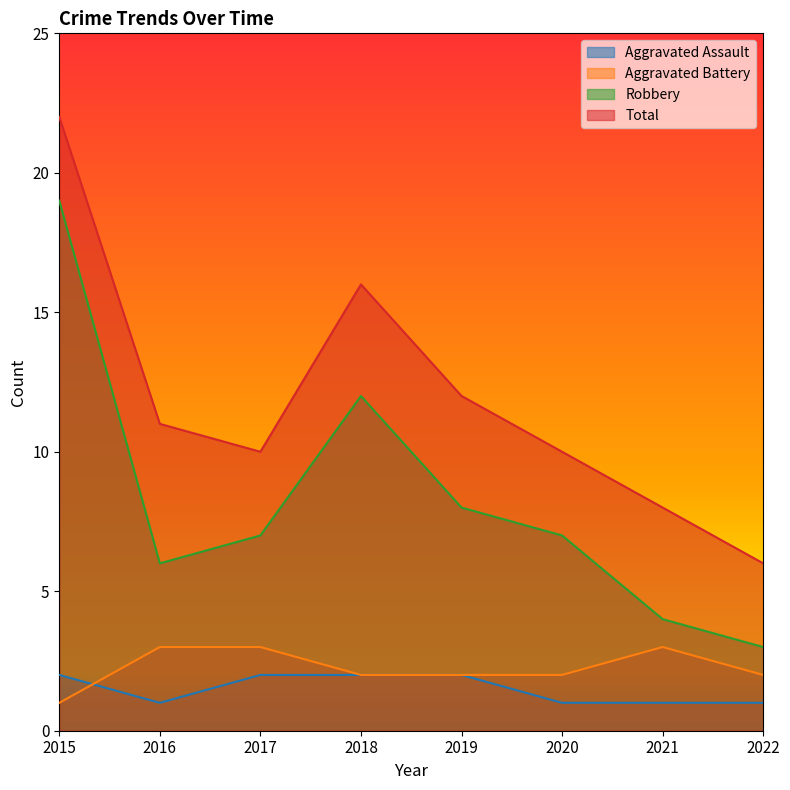

Read the Total value at 2015.

22